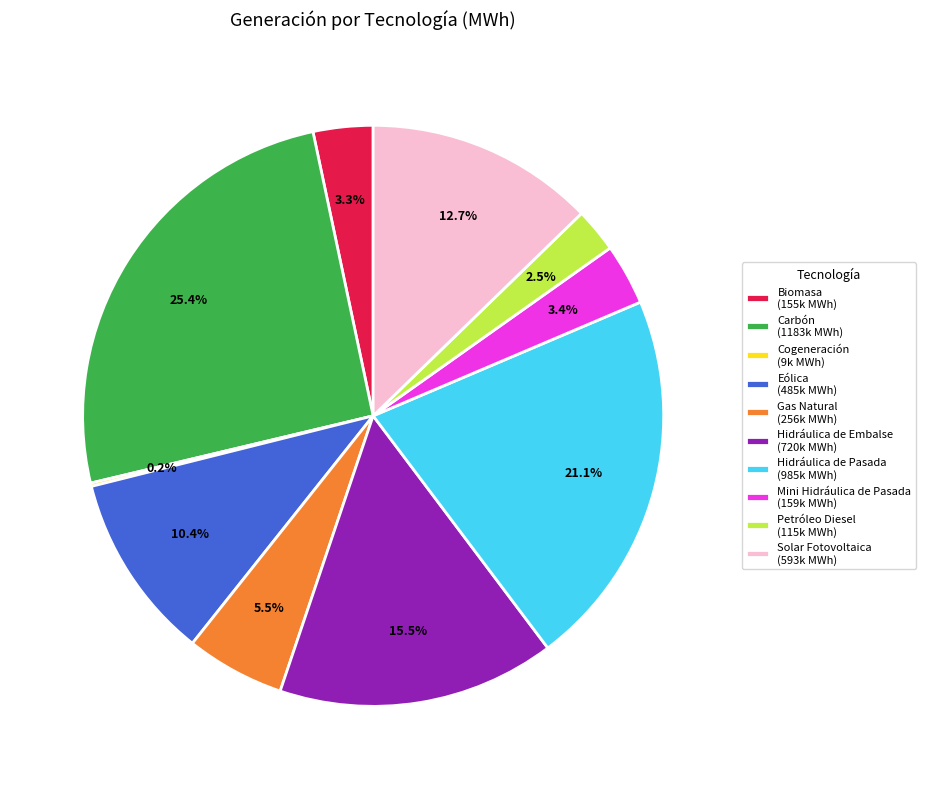

Combined, do Eólica and Petróleo Diesel account for over 50%?

No